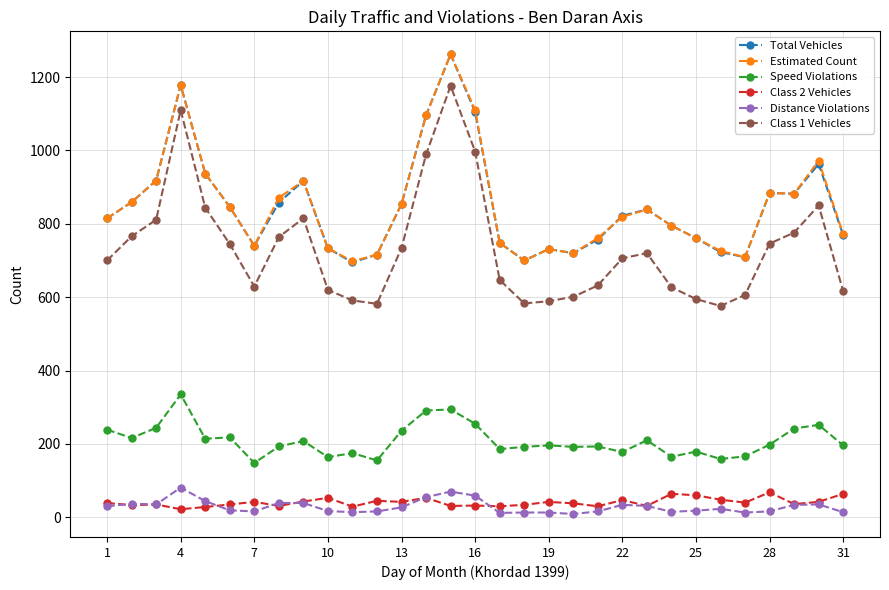

True or false: Class 1 Vehicles and Class 2 Vehicles cross at least once.

False